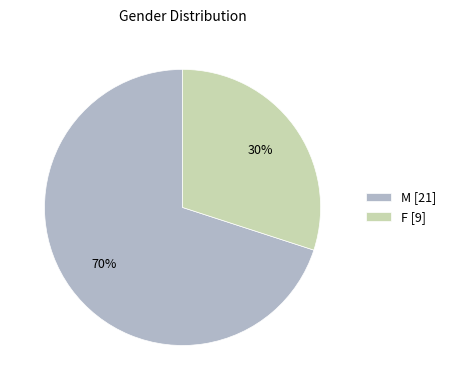

To the nearest percent, what is the combined percentage of M and F?

100%